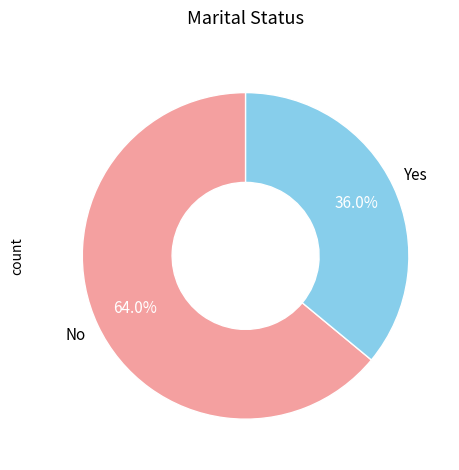

Rank the categories by value from highest to lowest.

No, Yes